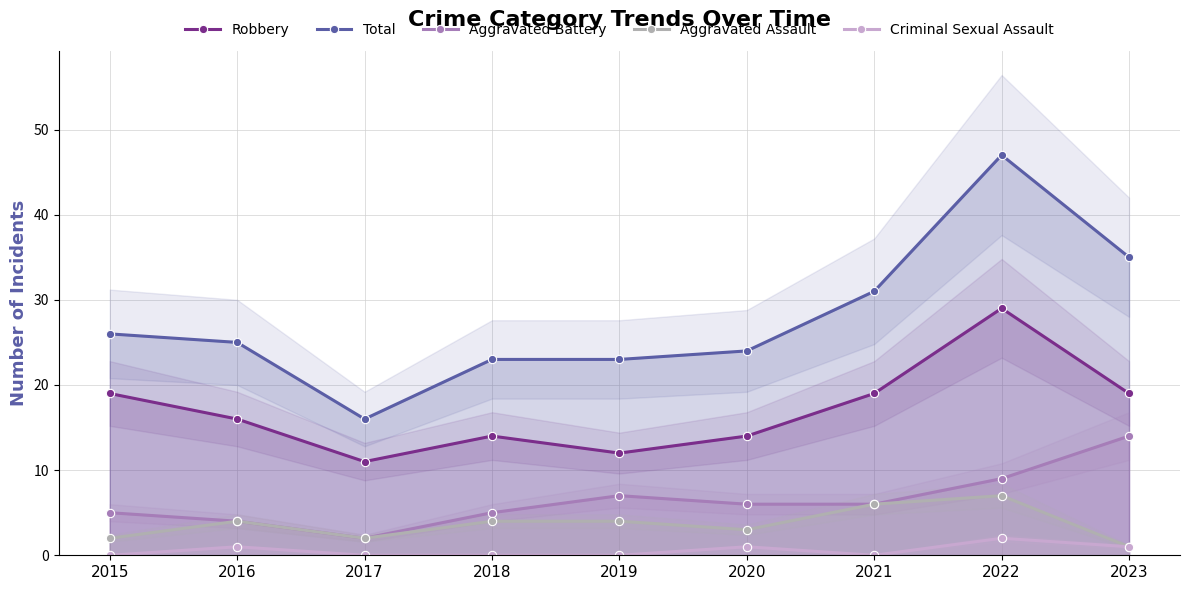

At how many categories does at least one series exceed 7?

9